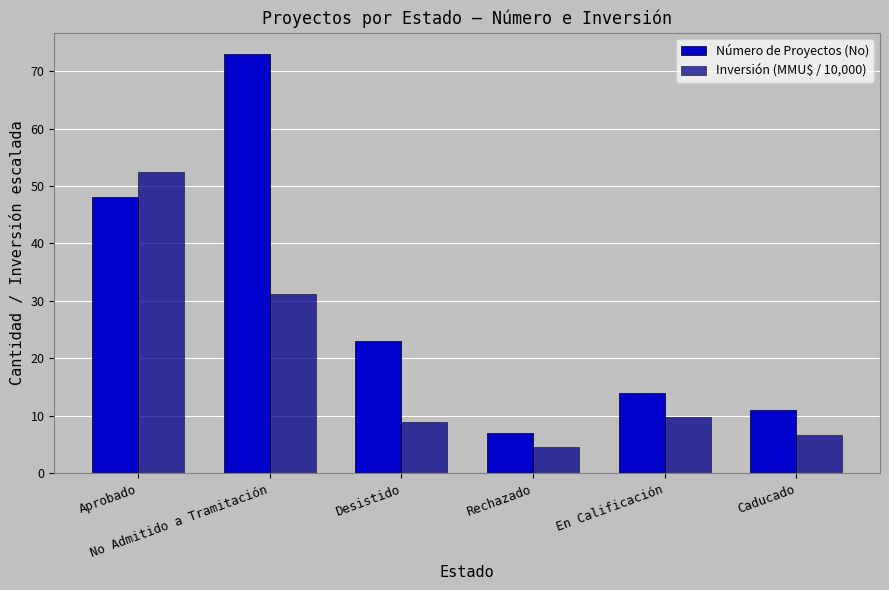

What is the value of the Número de Proyectos (No) bar at the 6th from the left?

11.0